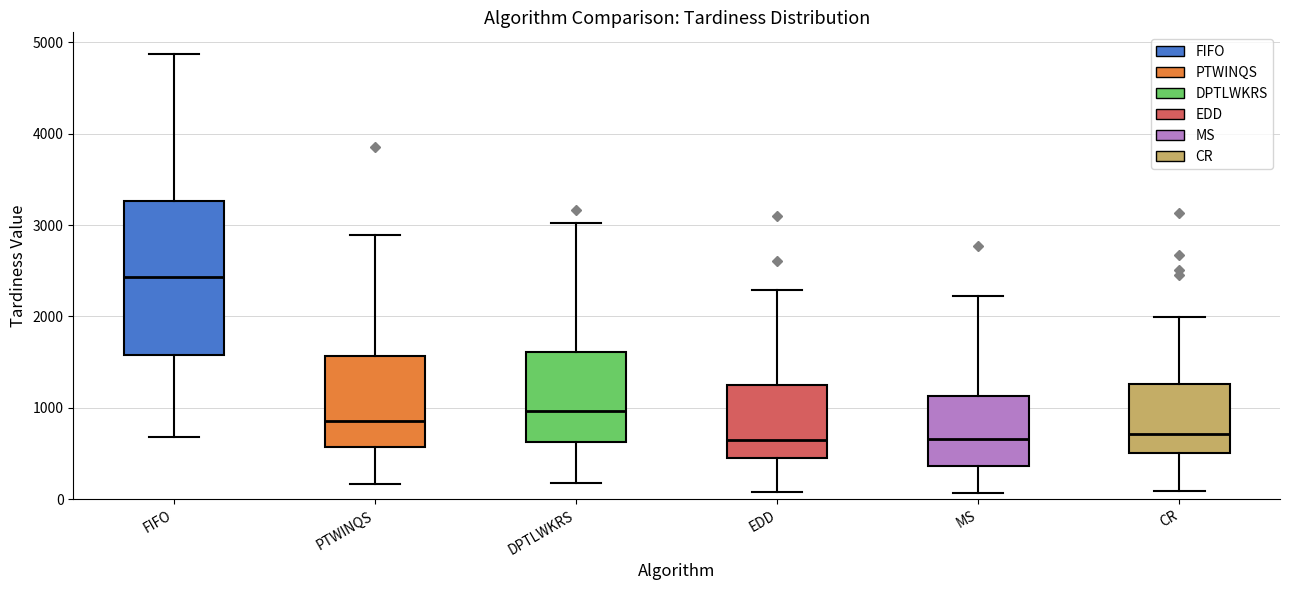

Reading left to right, read every box against the y-axis: the position of its median line, the range the box covers, and the ends of its whiskers. The values are not printed on the chart, so give them approximately, as read against the axis.

FIFO: median 2400, box 1600 to 3300, whiskers 700 to 4900
PTWINQS: median 900, box 600 to 1600, whiskers 200 to 2900
DPTLWKRS: median 1000, box 600 to 1600, whiskers 200 to 3000
EDD: median 600, box 500 to 1200, whiskers 100 to 2300
MS: median 700, box 400 to 1100, whiskers 100 to 2200
CR: median 700, box 500 to 1300, whiskers 100 to 2000